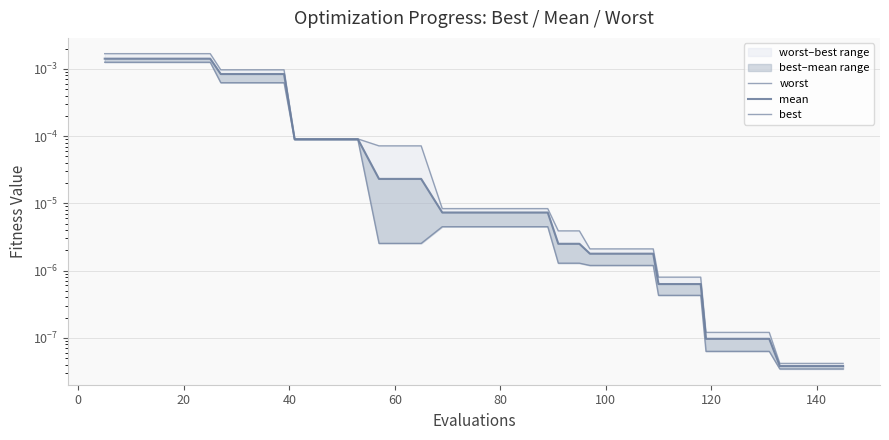

True or false: worst and mean intersect in this chart.

False